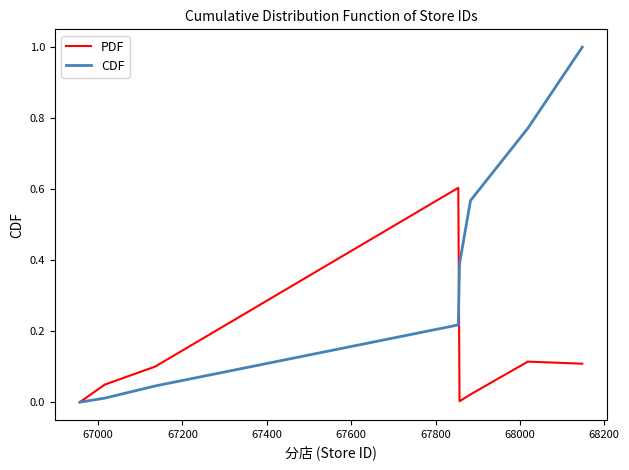

True or false: PDF has more than 0 points higher than both neighbors.

True